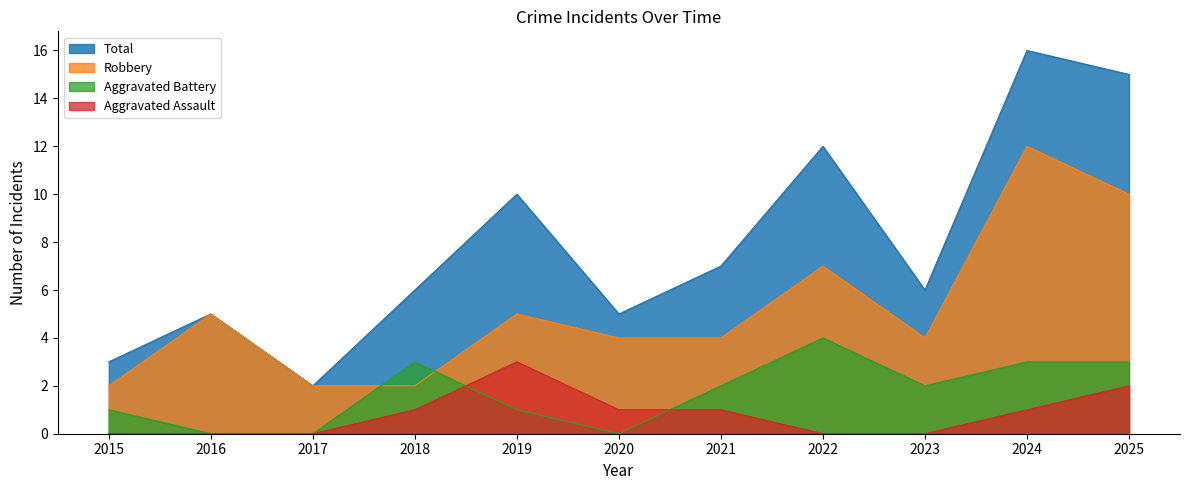

Where does the Robbery series first go above 4?

2016